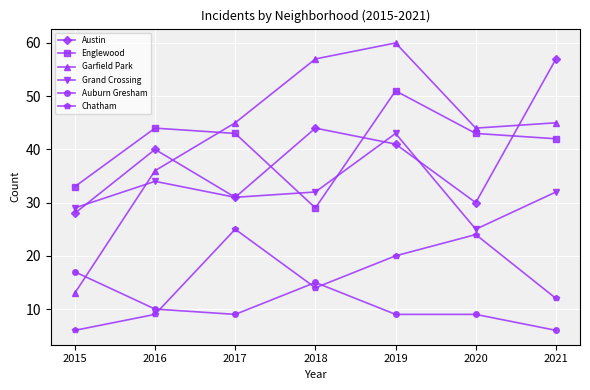

Which series has the largest range (max minus min)?

Garfield Park